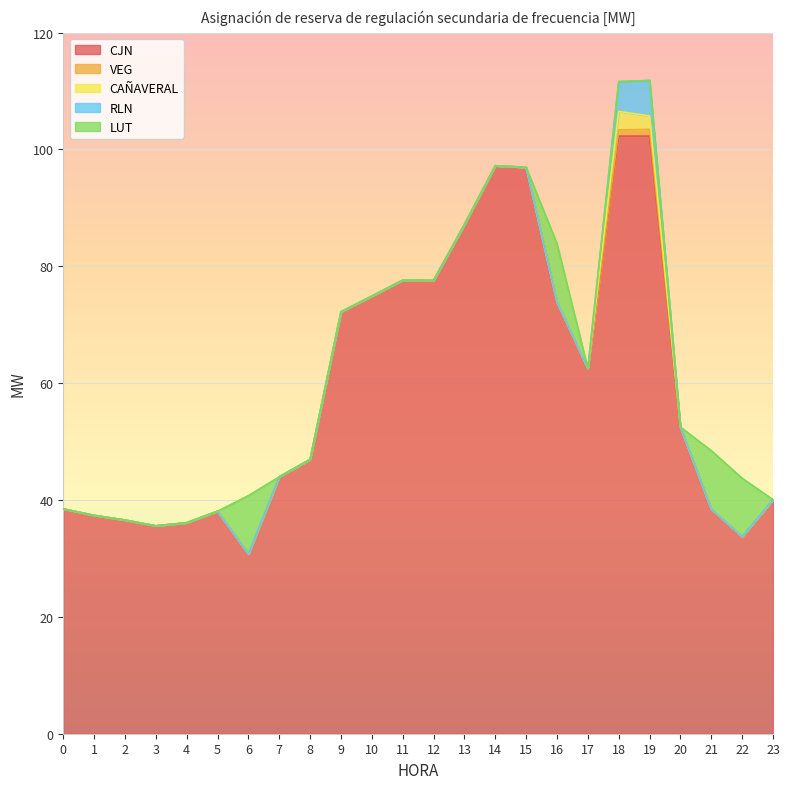

Does the chart display data point markers on the line(s)?

No